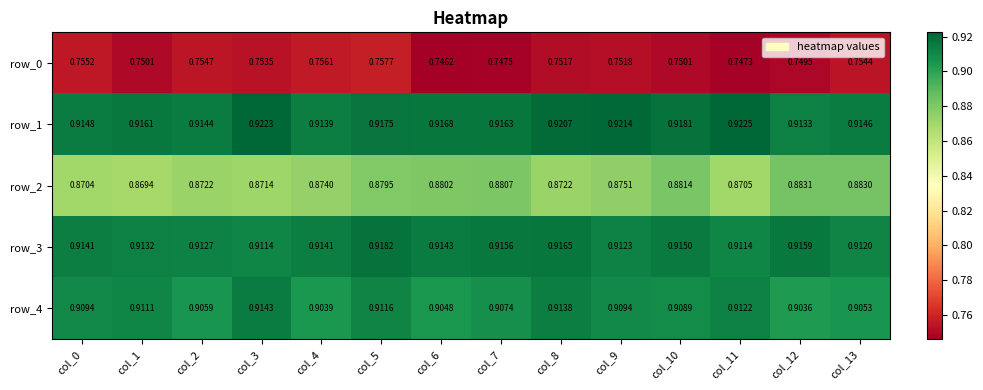

How many data points does each series have?

14